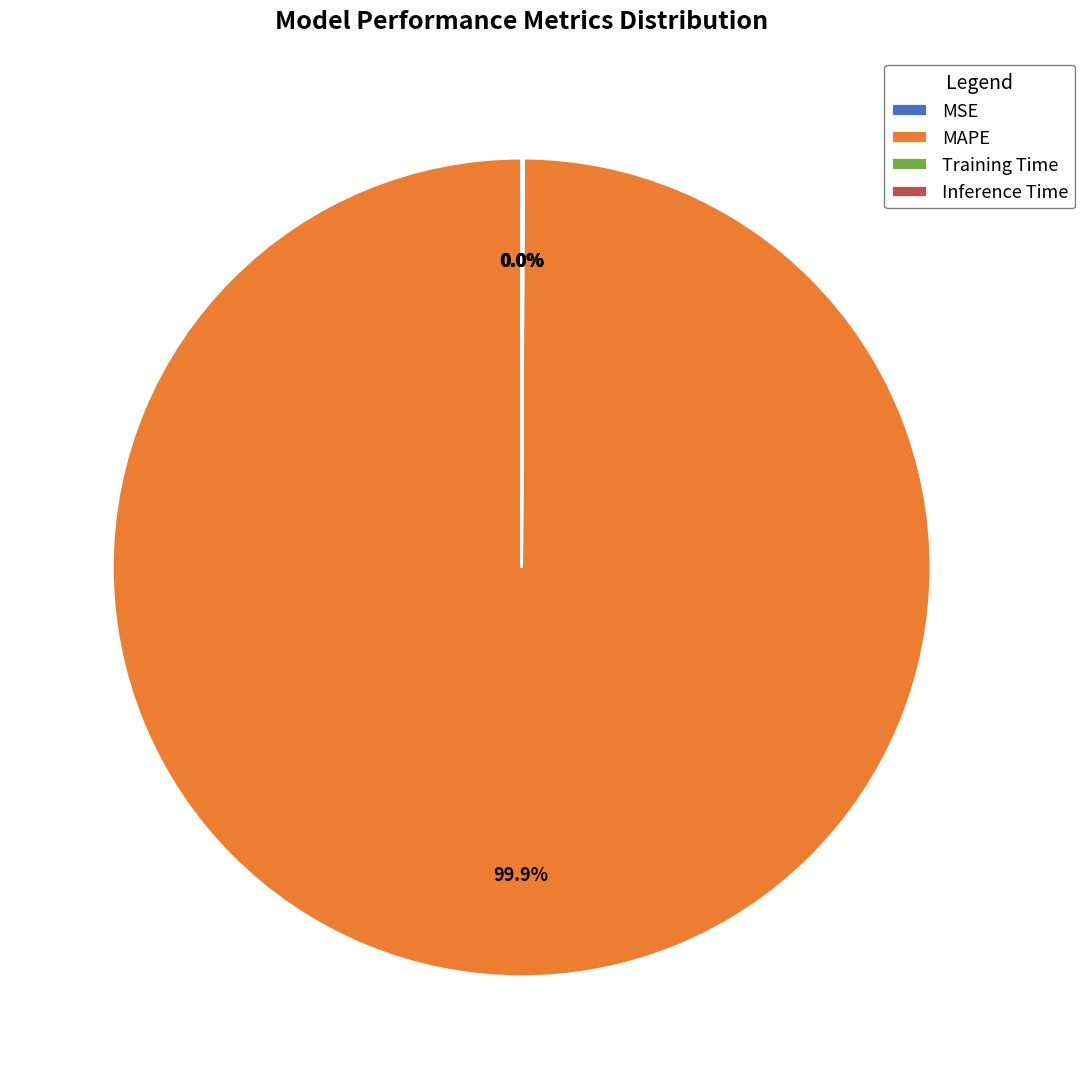

Which category has the biggest portion of the pie?

MAPE